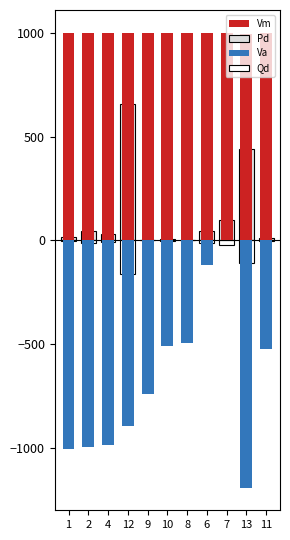

What is the greatest value displayed?

1000.0